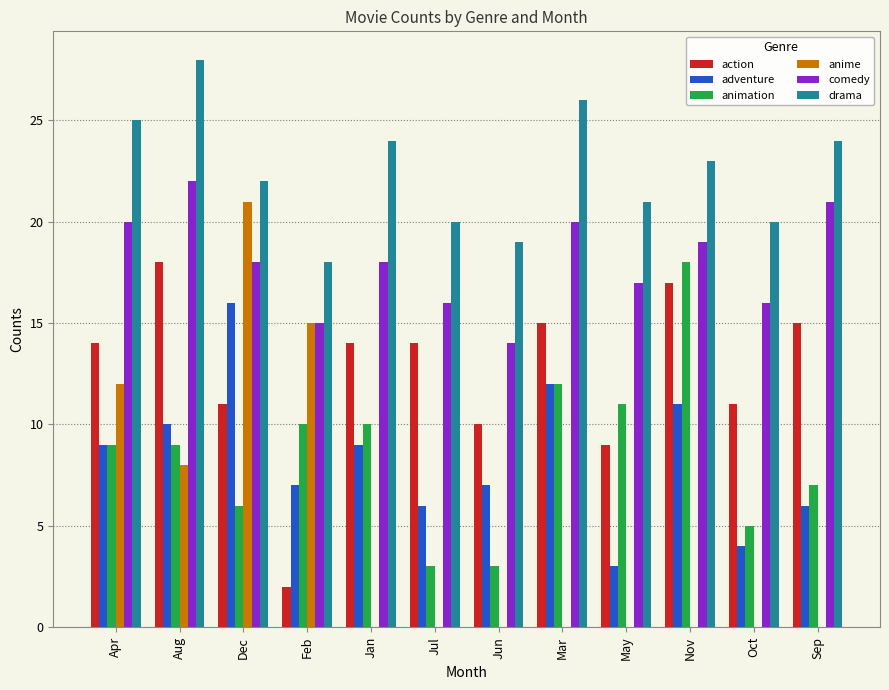

Does the chart contain stacked bars?

No